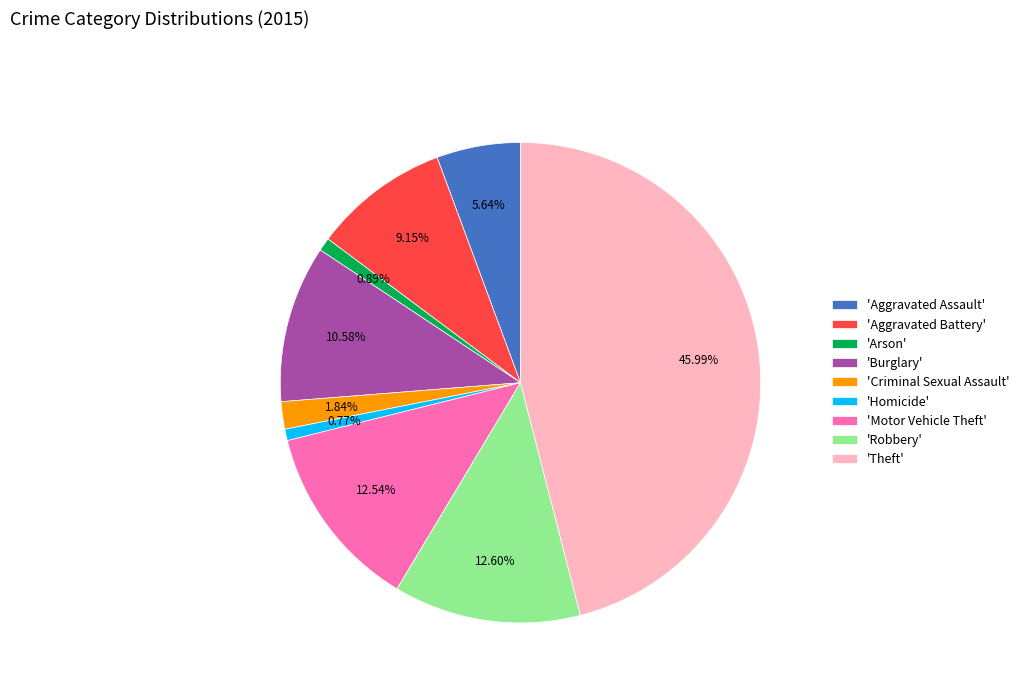

Which category has the biggest portion of the pie?

'Theft'